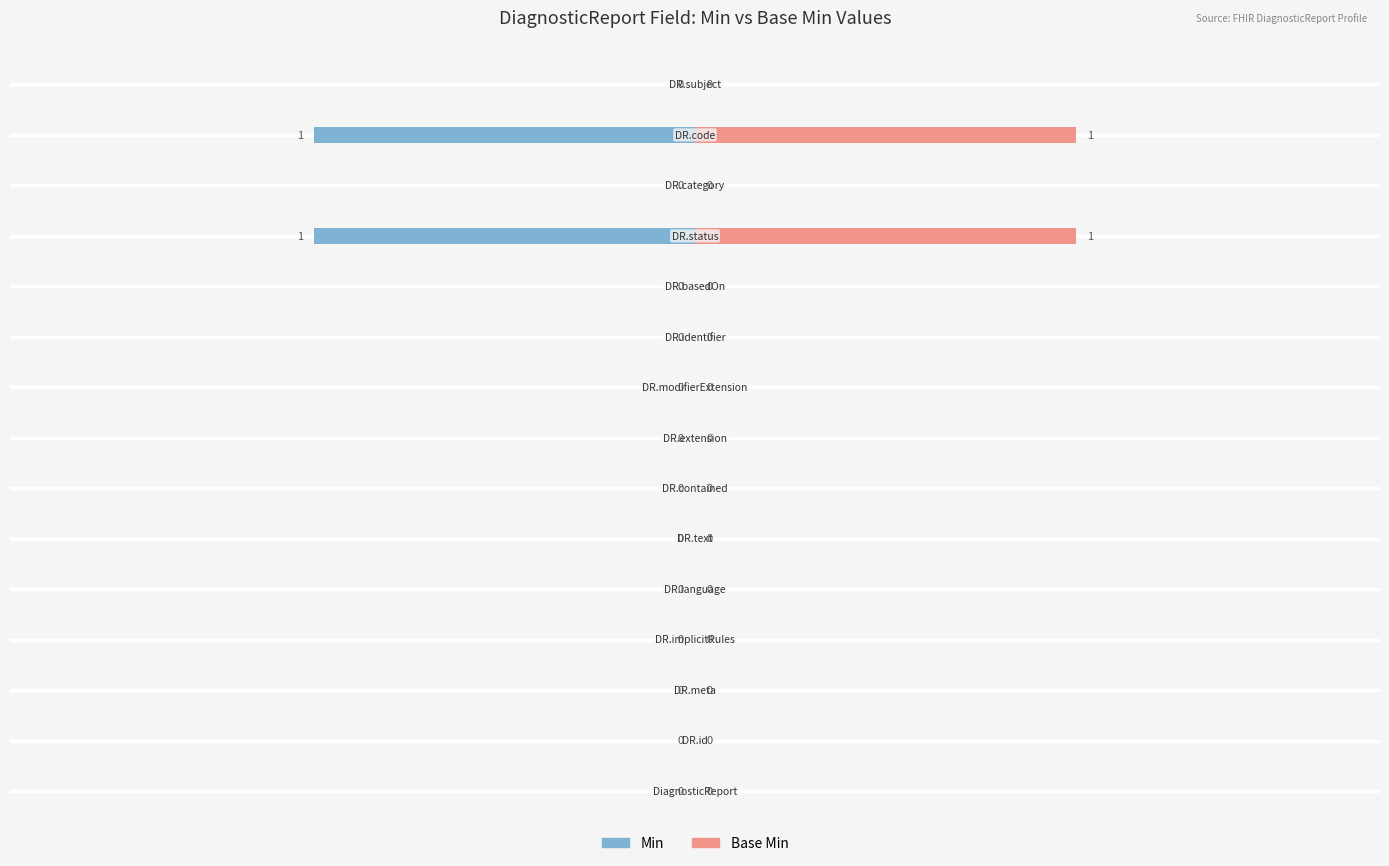

How many categories are shown in the chart?

15